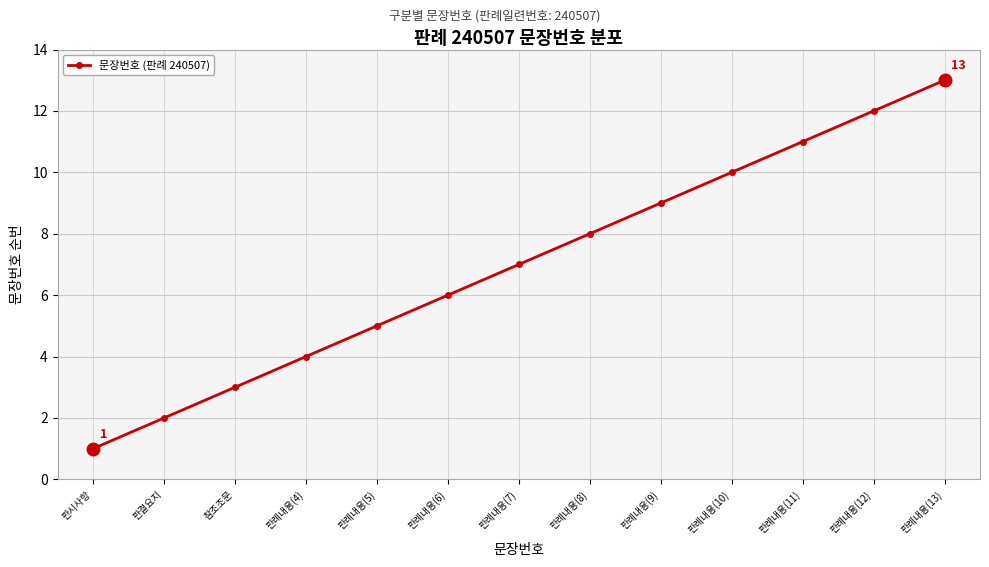

At which label is the value closest to 7?

판례내용(7)